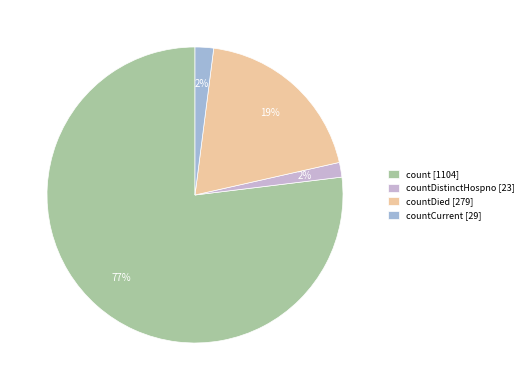

Is the sum of countDistinctHospno [23] and countDied [279] greater than half?

No